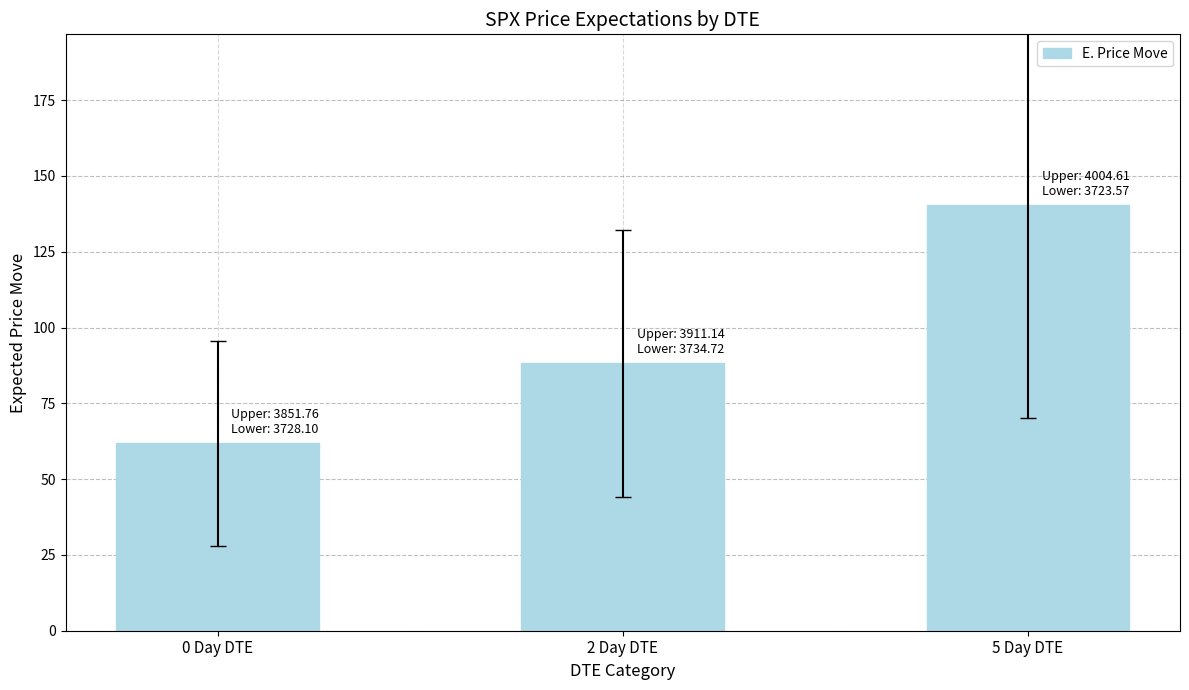

At which category does the chart reach its peak across all series?

5 Day DTE